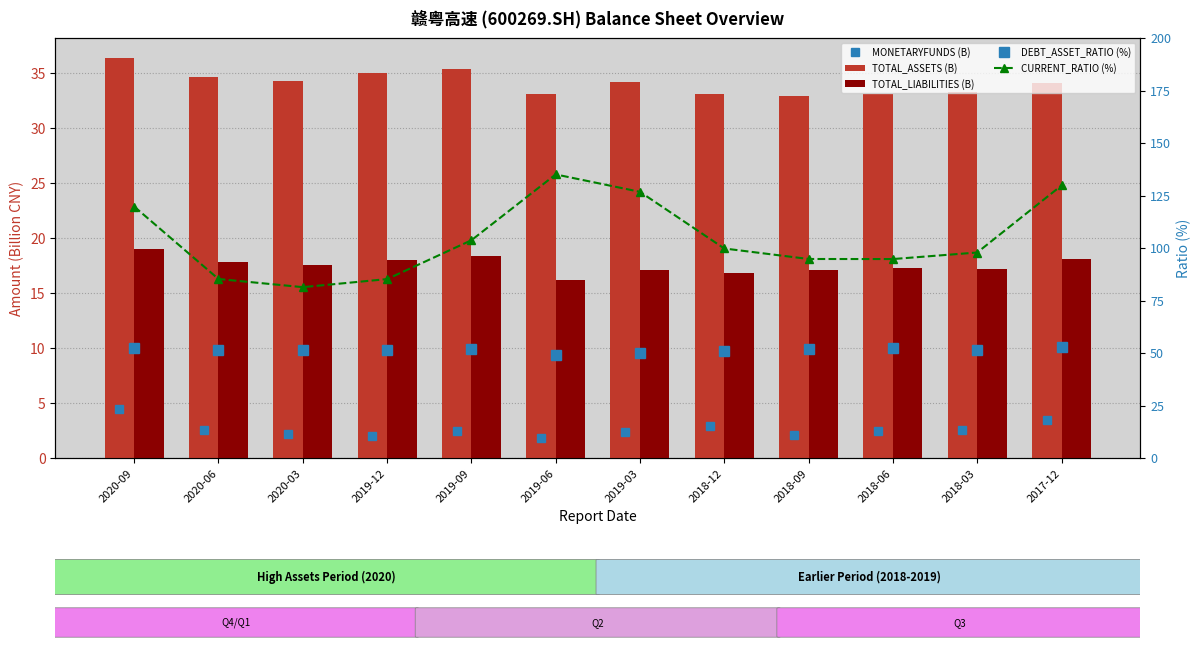

What is the label of the 9th bar from the left?

2018-09